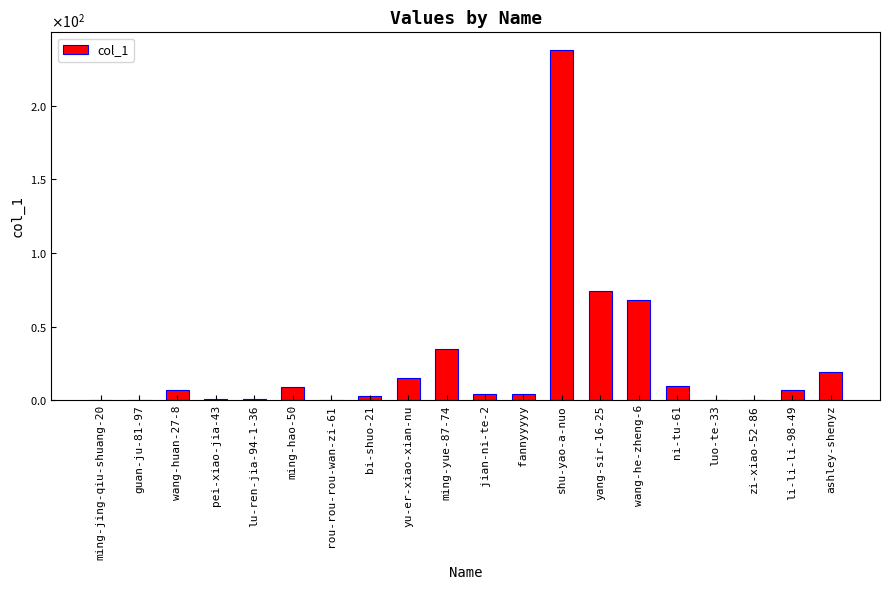

Reading left to right, extract all data points from this chart.

ming-jing-qiu-shuang-20=0	guan-ju-81-97=0	wang-huan-27-8=7	pei-xiao-jia-43=1	lu-ren-jia-94-1-36=1	ming-hao-50=9	rou-rou-rou-wan-zi-61=0	bi-shuo-21=3	yu-er-xiao-xian-nu=15	ming-yue-87-74=35	jian-ni-te-2=4	fannyyyyy=4	shu-yao-a-nuo=238	yang-sir-16-25=74	wang-he-zheng-6=68	ni-tu-61=10	luo-te-33=0	zi-xiao-52-86=0	li-li-li-98-49=7	ashley-shenyz=19